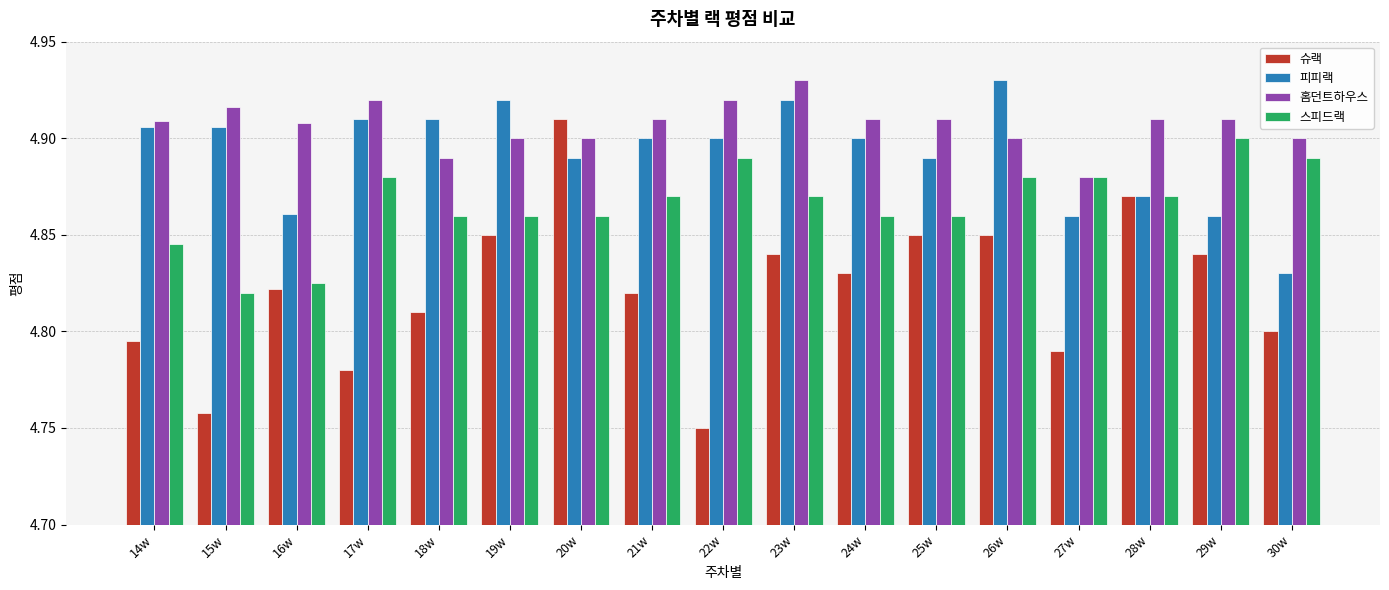

Between 23w and 25w, which series saw the biggest shift?

피피랙